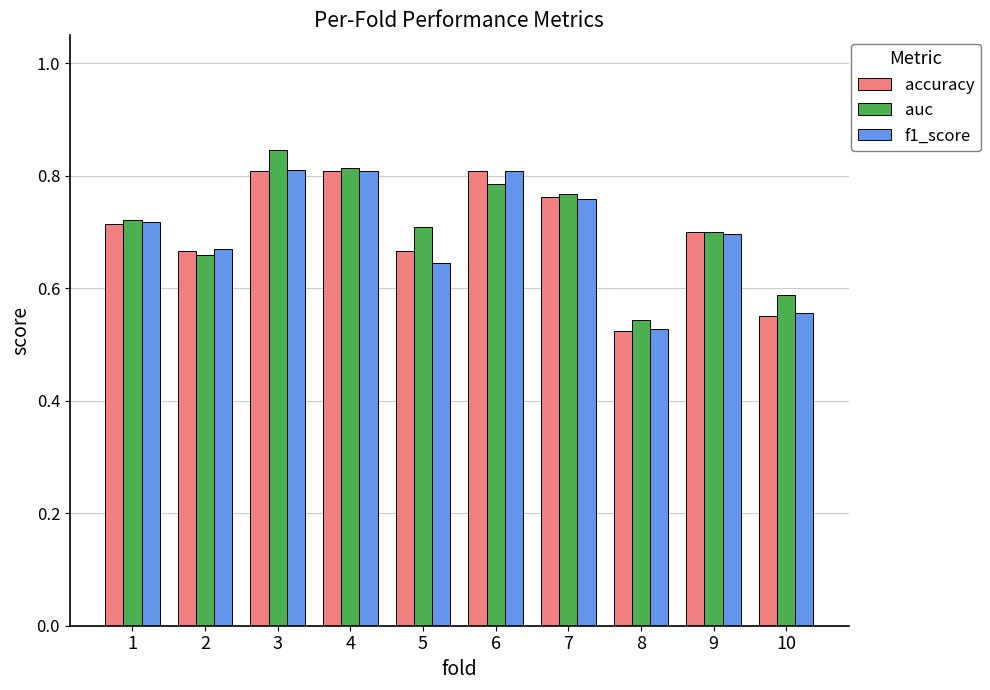

Which series changed the most between 3 and 10?

accuracy